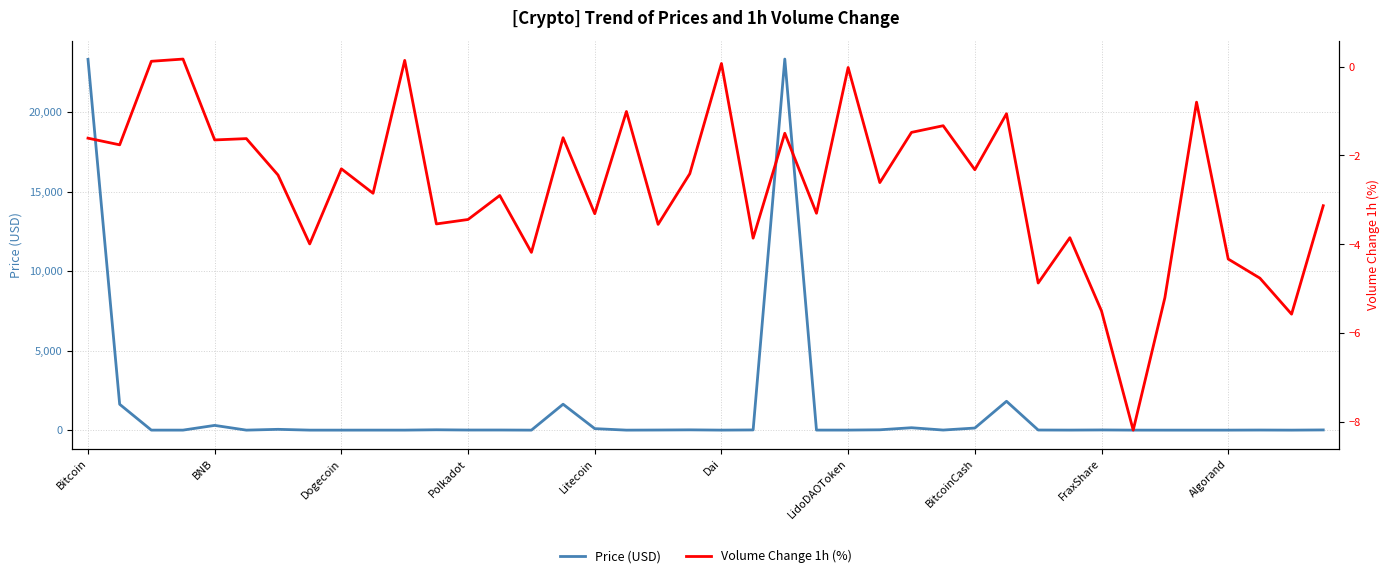

List the series in order of their peak value, lowest first.

Volume Change 1h (%), Price (USD)